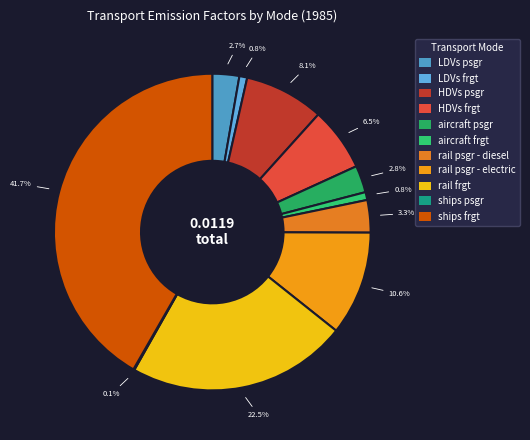

Does ships psgr account for over 50% of the chart?

No